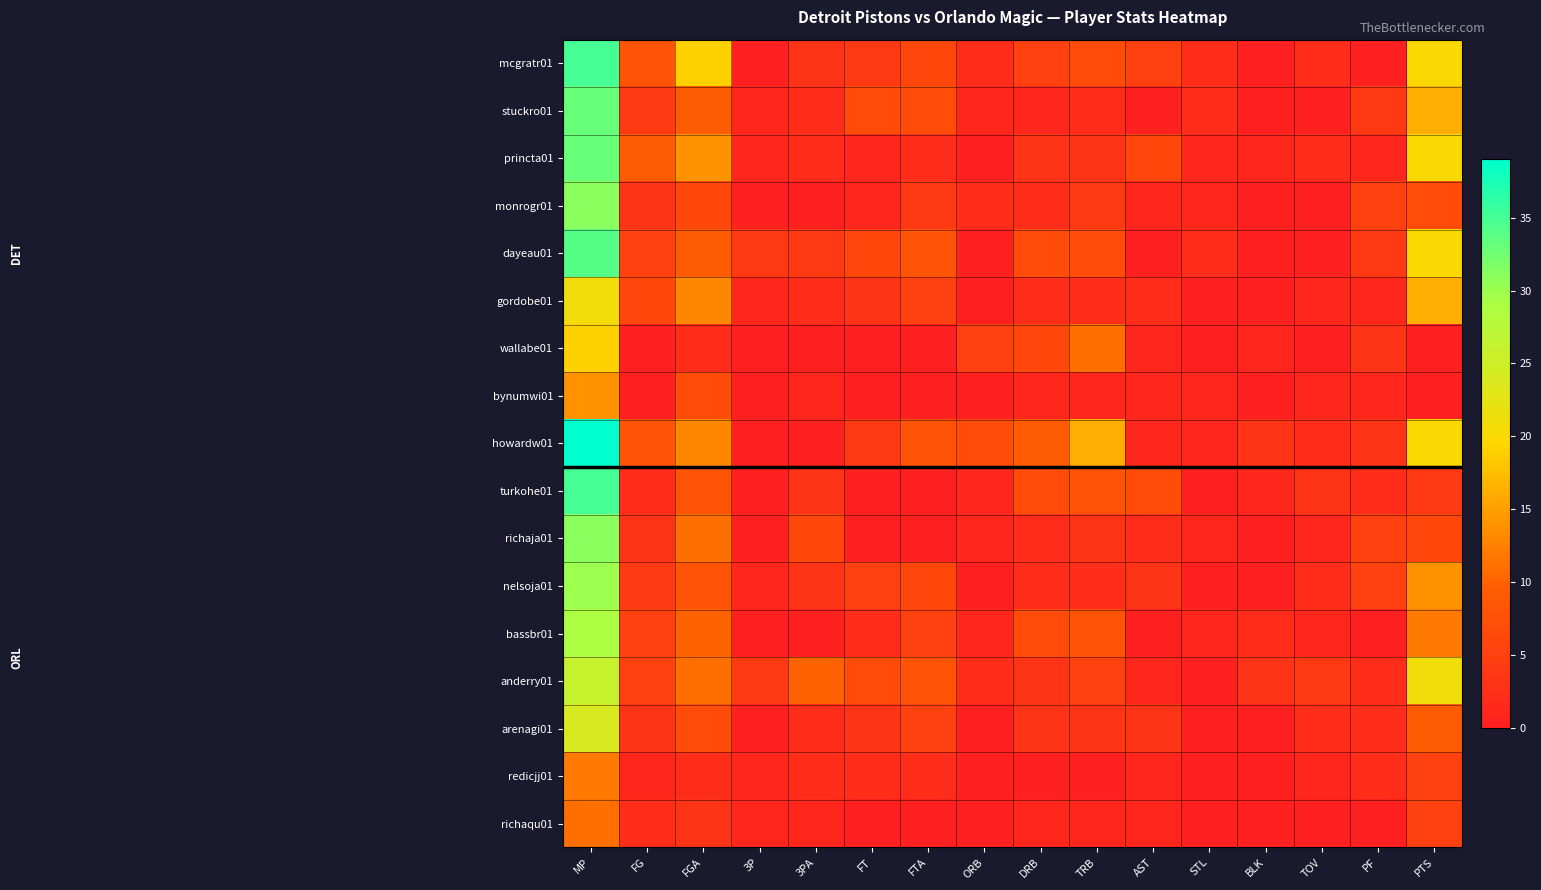

Which series has the largest range (max minus min)?

howardw01